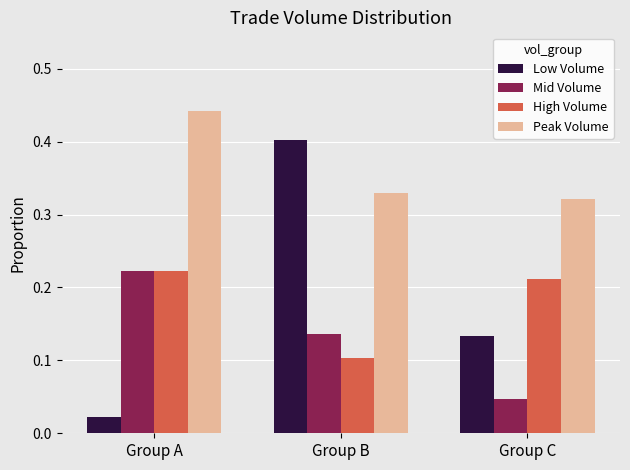

At which category does the chart reach its peak across all series?

Group A